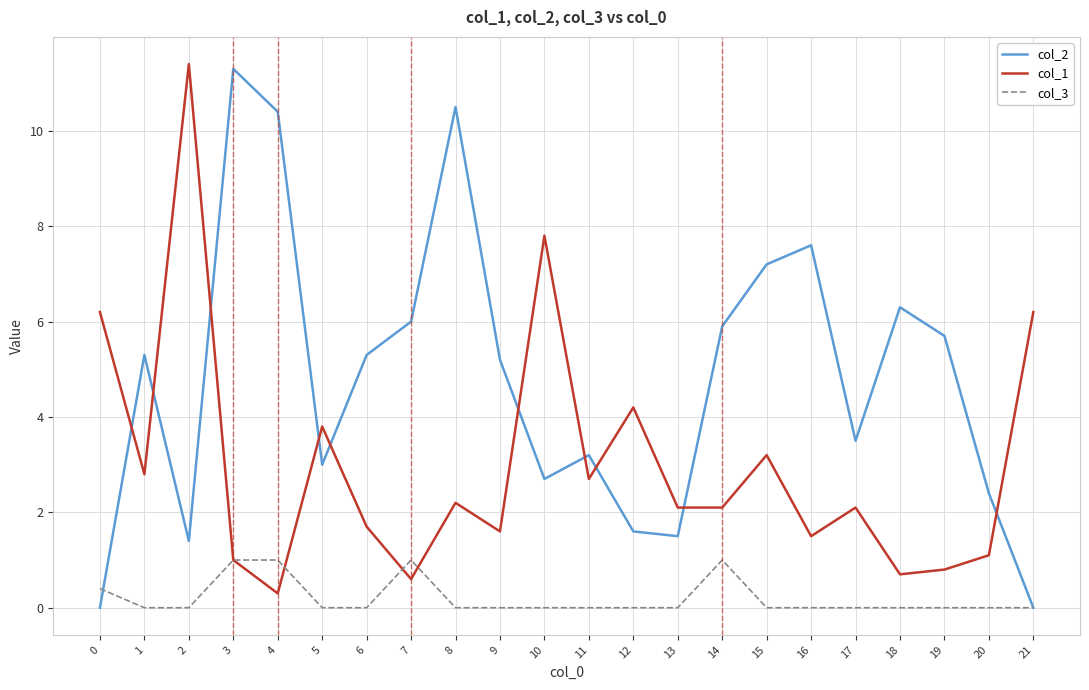

The value of col_3 at 12 is 0.6. True or false?

False